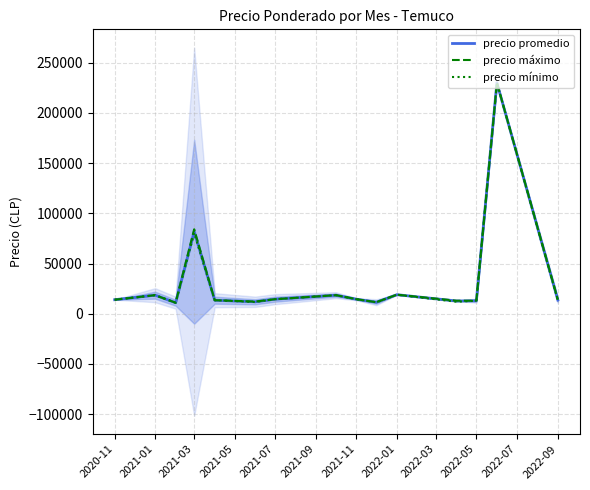

Where does the precio mínimo series first go above 14000?

2021-01